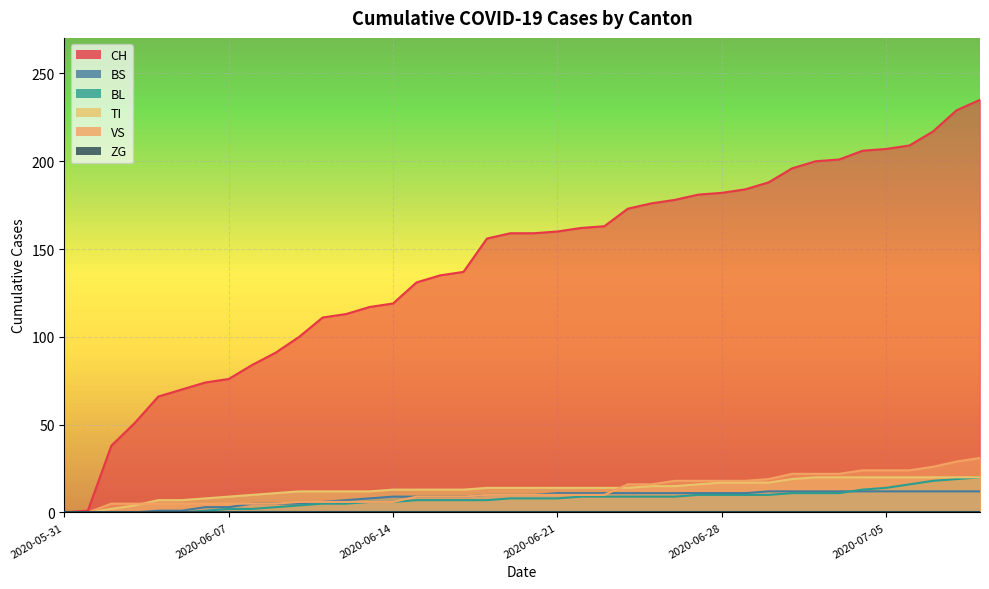

Reading left to right, list all the values displayed in this chart.

CH: 0	1	38	51	66	70	74	76	84	91	100	111	113	117	119	131	135	137	156	159	159	160	162	163	173	176	178	181	182	184	188	196	200	201	206	207	209	217	229	235
BS: 0	0	0	0	1	1	3	3	5	5	5	6	7	8	9	9	9	9	10	10	10	11	11	11	11	11	11	11	11	11	12	12	12	12	12	12	12	12	12	12
BL: 0	0	0	0	0	0	1	2	2	3	4	5	5	6	6	7	7	7	7	8	8	8	9	9	9	9	9	10	10	10	10	11	11	11	13	14	16	18	19	20
TI: 0	0	2	4	7	7	8	9	10	11	12	12	12	12	13	13	13	13	14	14	14	14	14	14	14	15	15	16	17	17	17	19	20	20	20	20	20	20	20	20
VS: 0	0	5	5	5	5	5	5	5	5	6	6	6	6	6	9	9	9	10	10	10	10	10	10	16	16	18	18	18	18	19	22	22	22	24	24	24	26	29	31